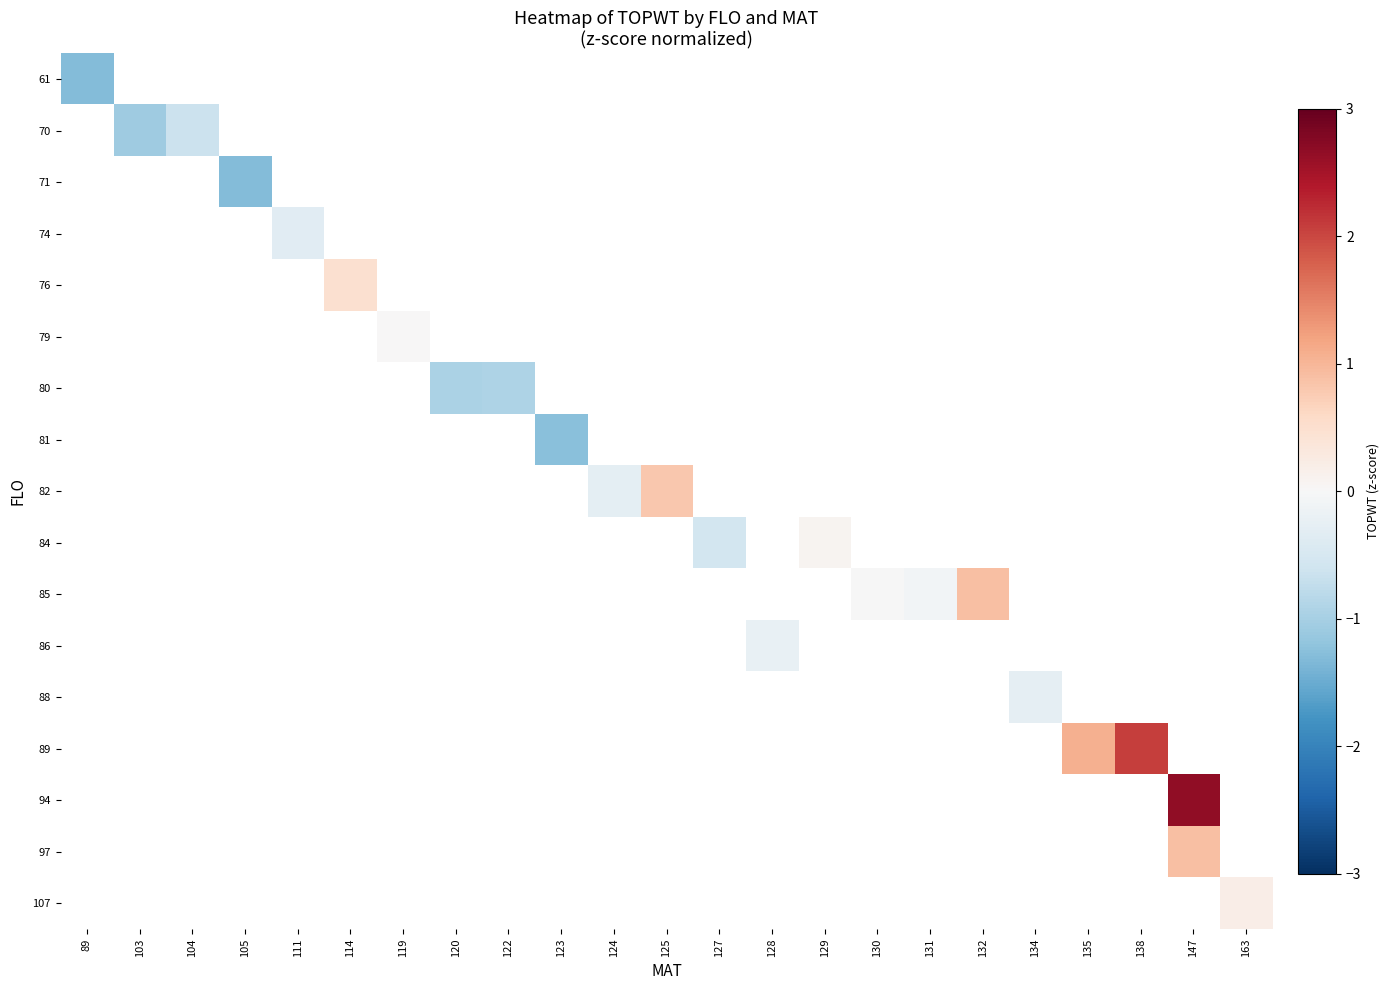

What is the maximum value shown in the chart?

2.7